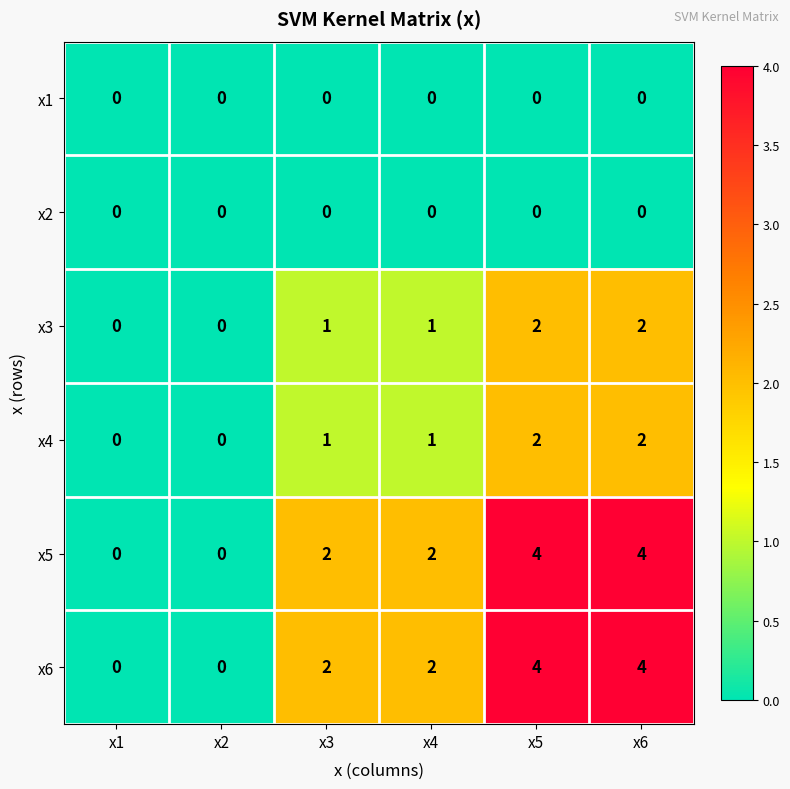

What is the difference between the maximum and minimum values in the x6 series?

4